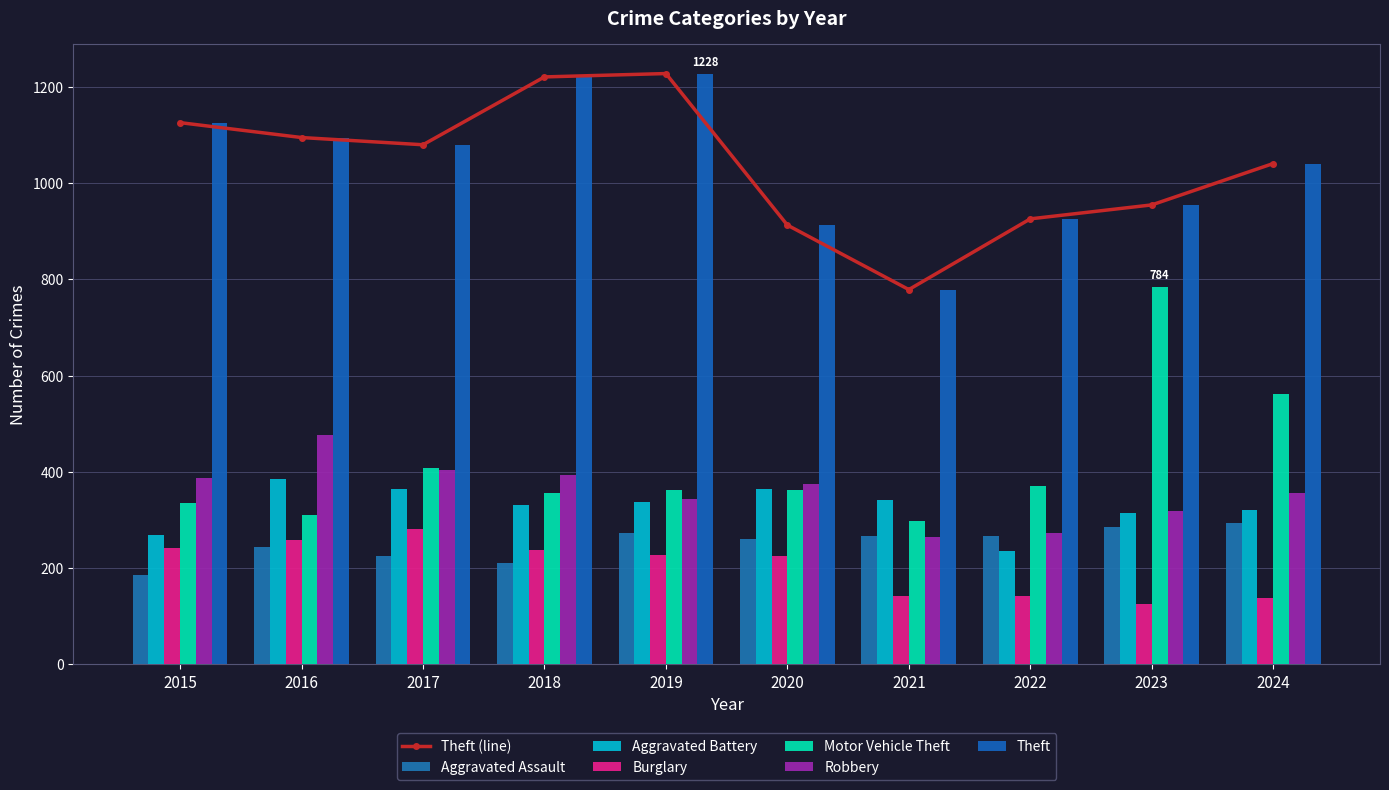

True or false: Aggravated Battery has a value of 364 at 2020.

True